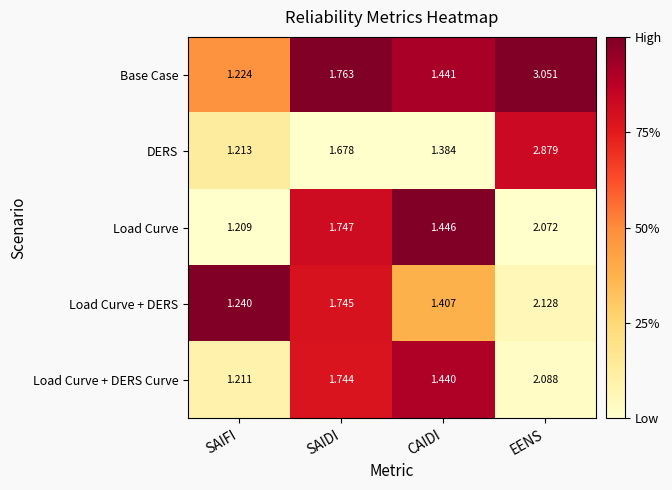

Which series has the largest total across all categories?

Base Case